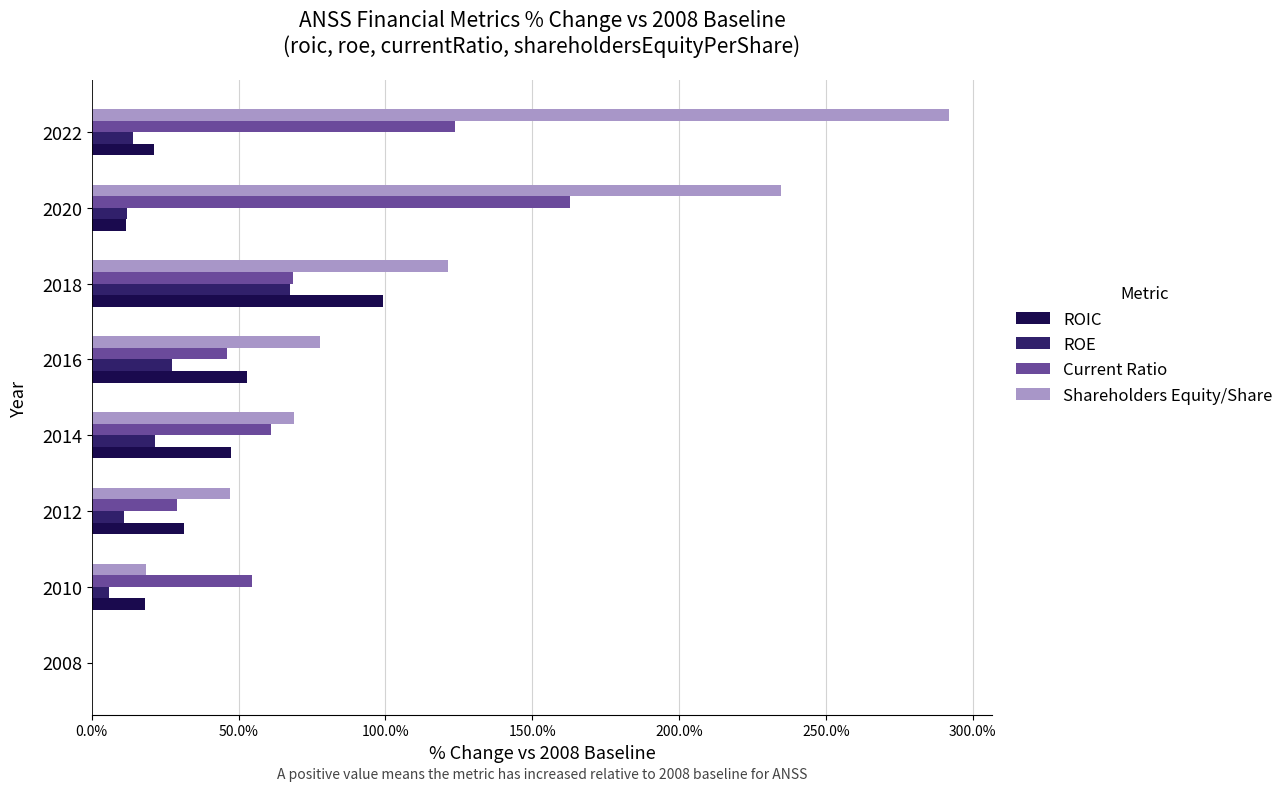

At which category is the sum across all series the highest?

2022